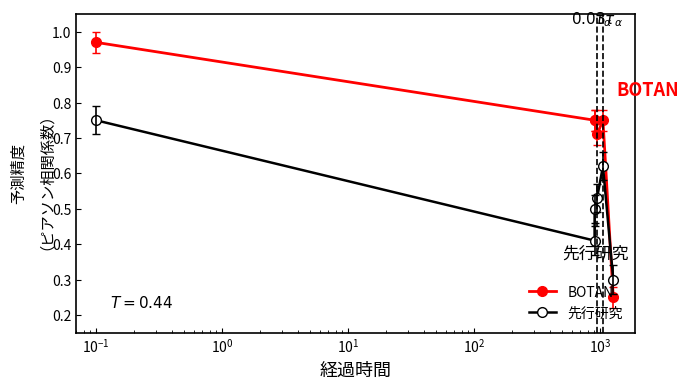

What is the difference between the maximum and second lowest values in the BOTAN series?

0.3